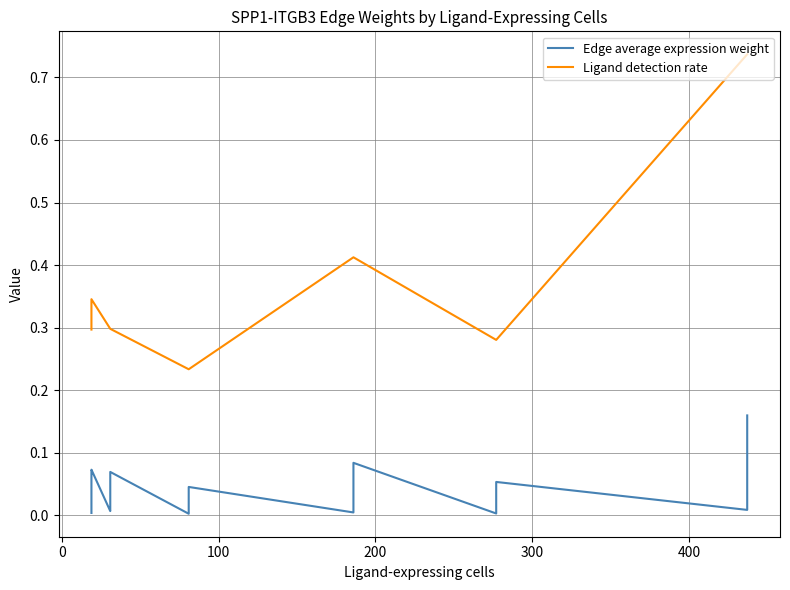

Rank the series by their maximum value, from highest to lowest.

Ligand detection rate, Edge average expression weight